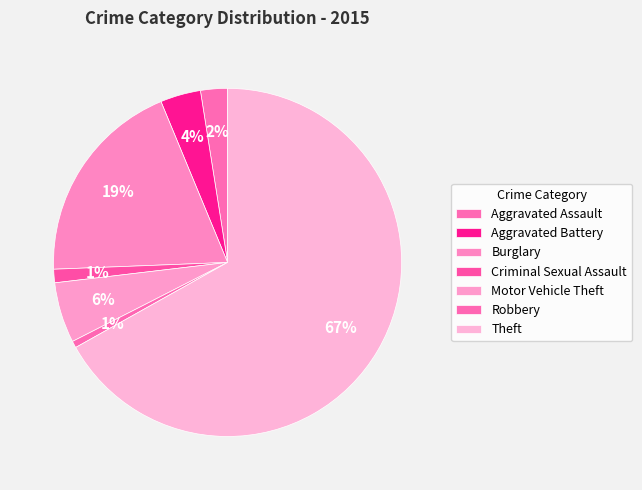

Do Robbery and Aggravated Battery together represent more than half of the pie?

No